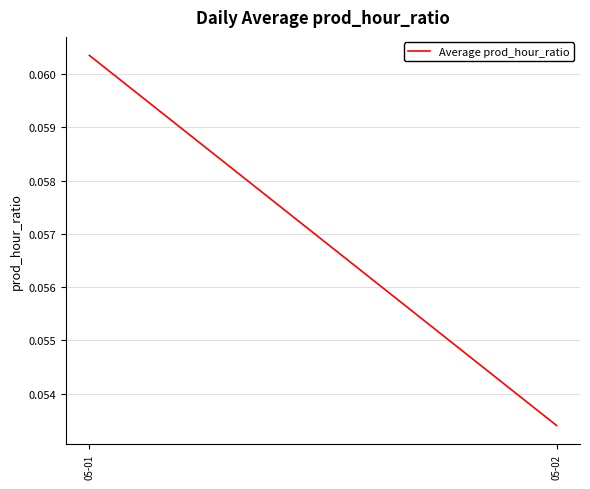

List the labels in order of value, largest first.

05-01, 05-02